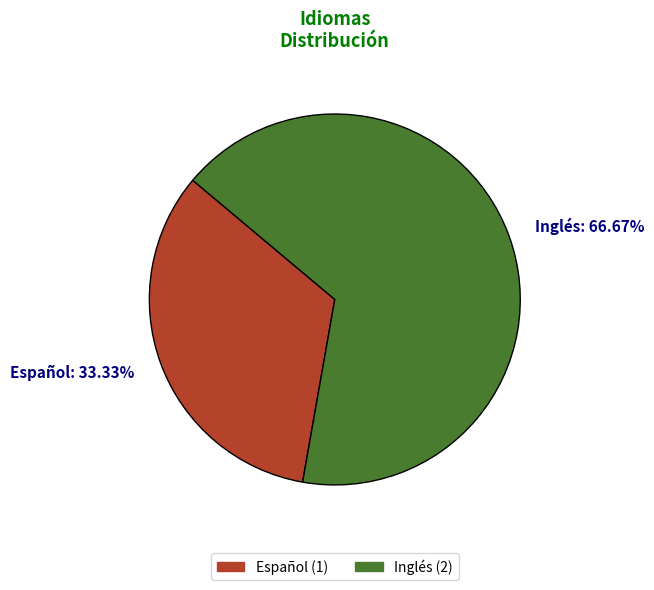

Between Inglés and Español, which is larger?

Inglés